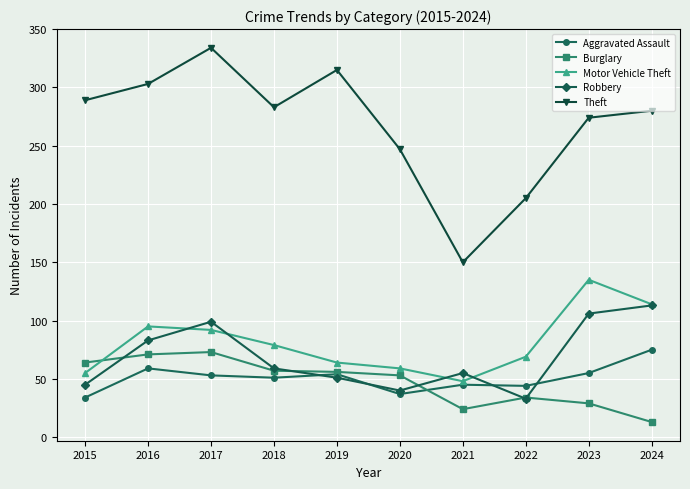

How many interior local valleys does the Theft series have?

2